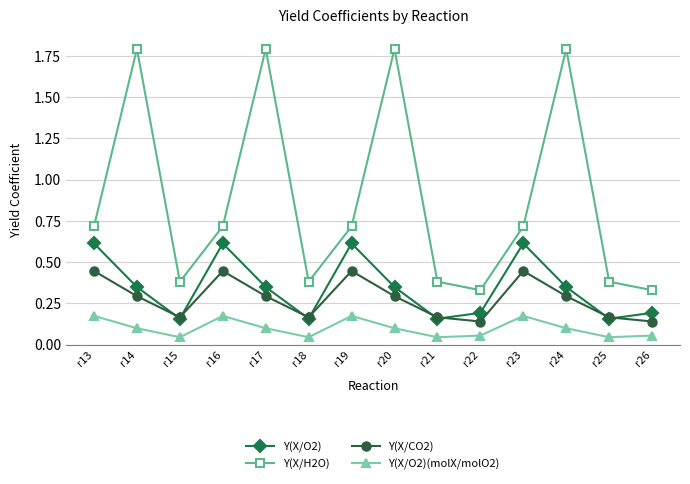

Does the chart have visible grid lines?

Yes